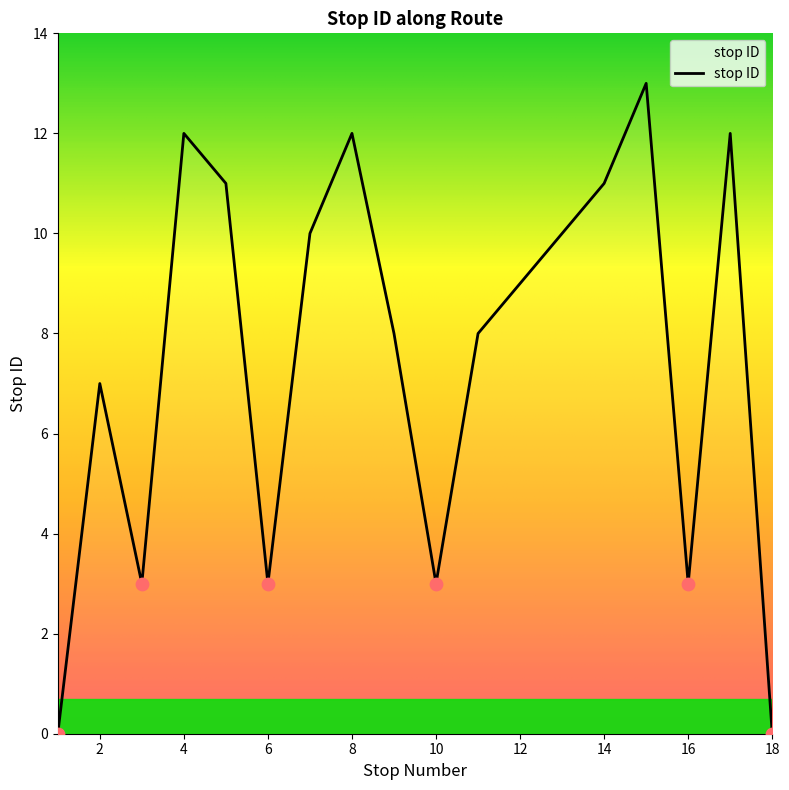

What is the maximum value shown in the chart?

13